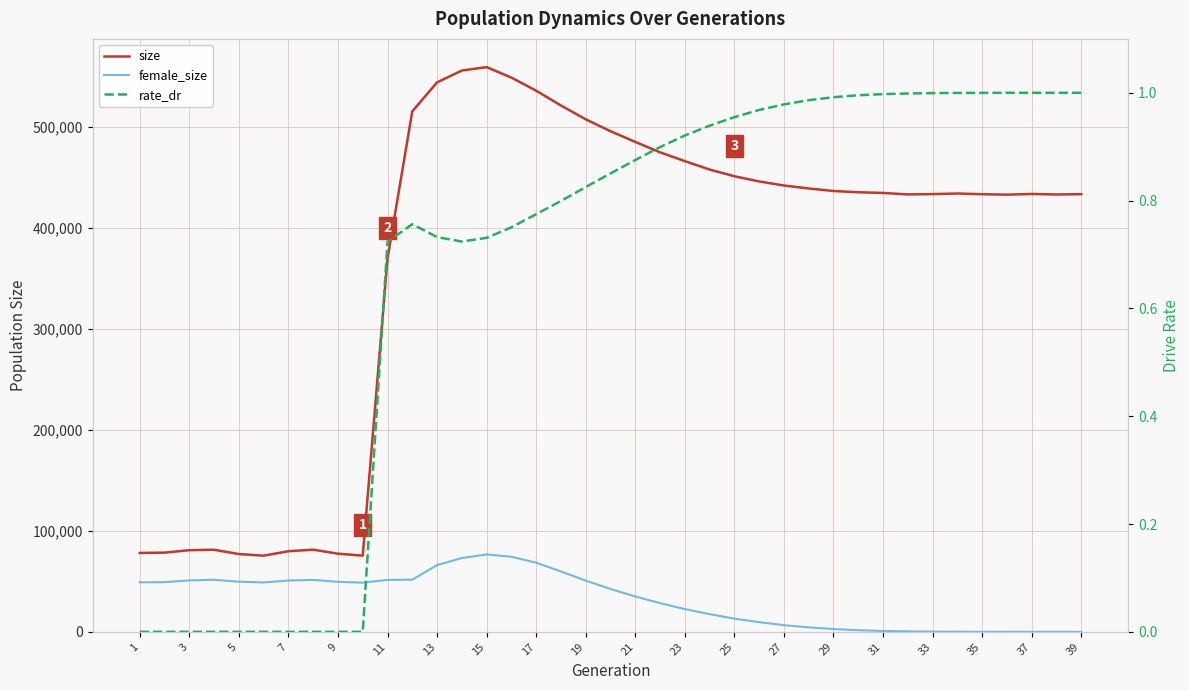

Count the number of data series in this chart.

3